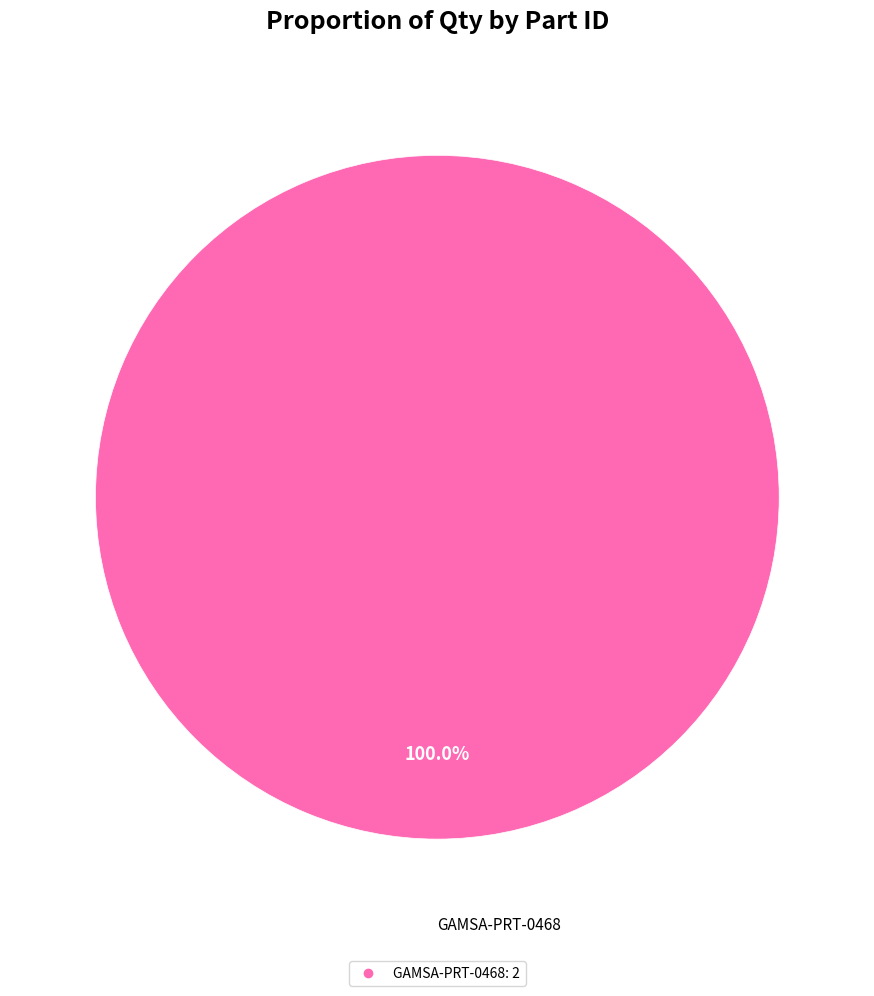

Does any single category account for the majority?

Yes